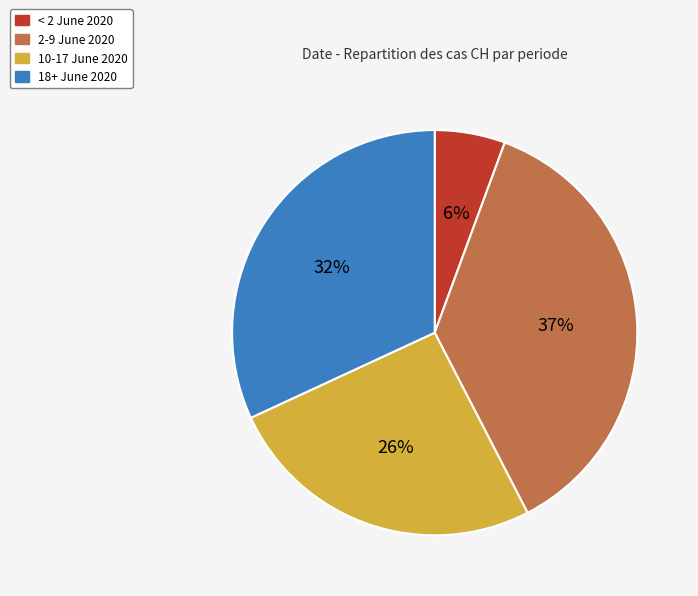

To the nearest percent, what is the difference between the largest and smallest slice percentages?

31%